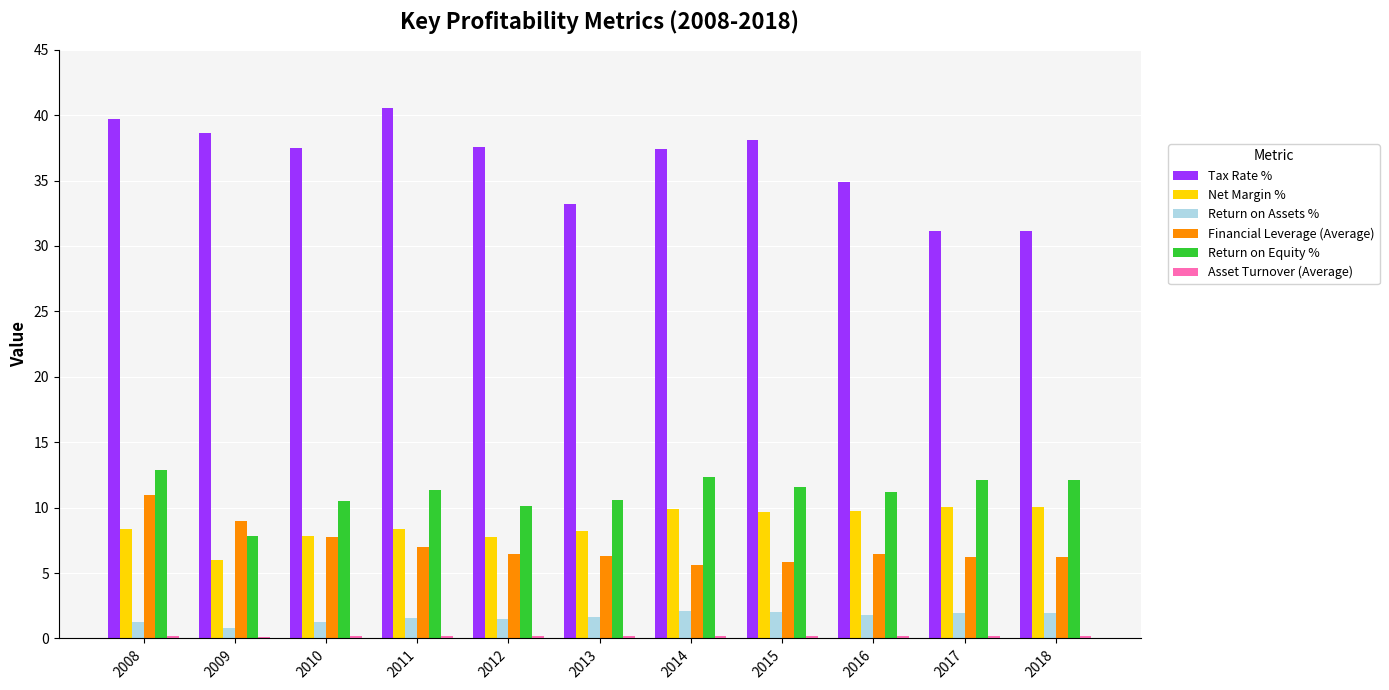

Which series changed the most between 2010 and 2017?

Tax Rate %